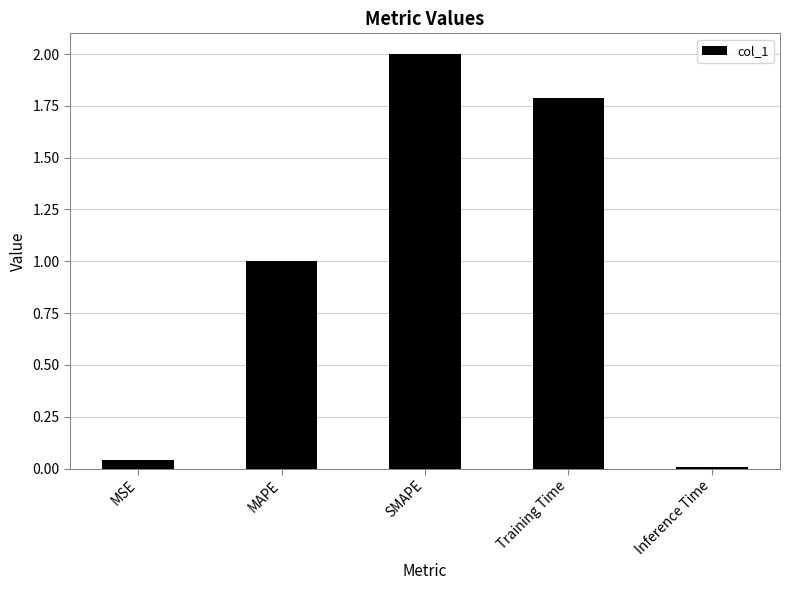

What is the label of the 4th bar from the left?

Training Time